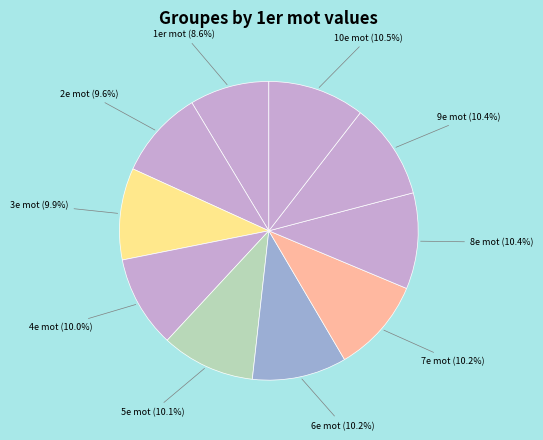

How many segments does this pie chart have?

10